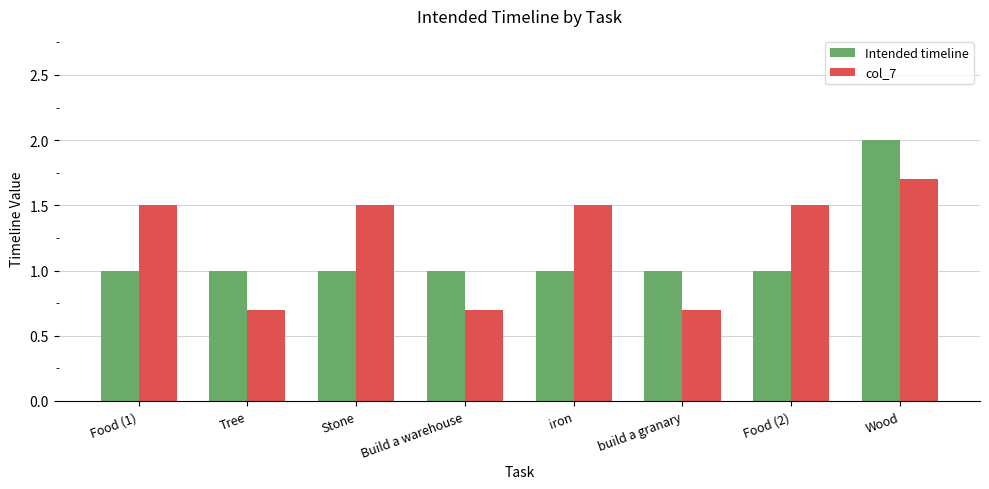

Count the Intended timeline values in the range 1 to 2.

8